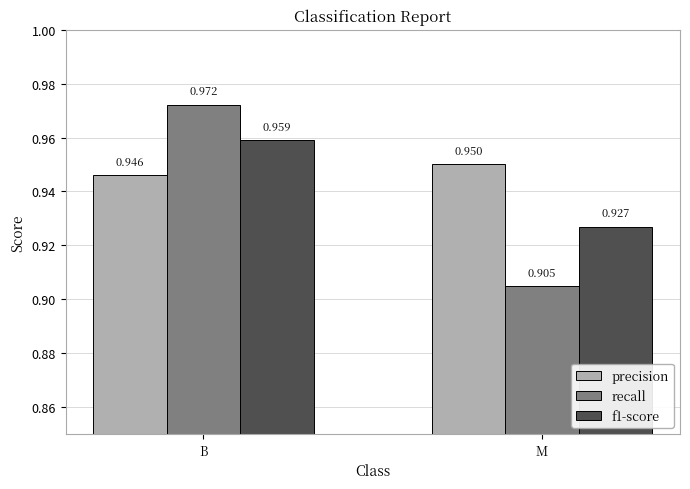

List the labels in order of f1-score value, largest first.

B, M